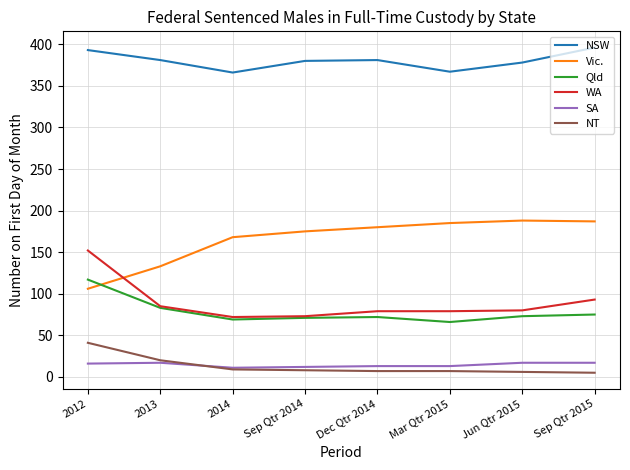

What is the sum of all Vic. values?

1322